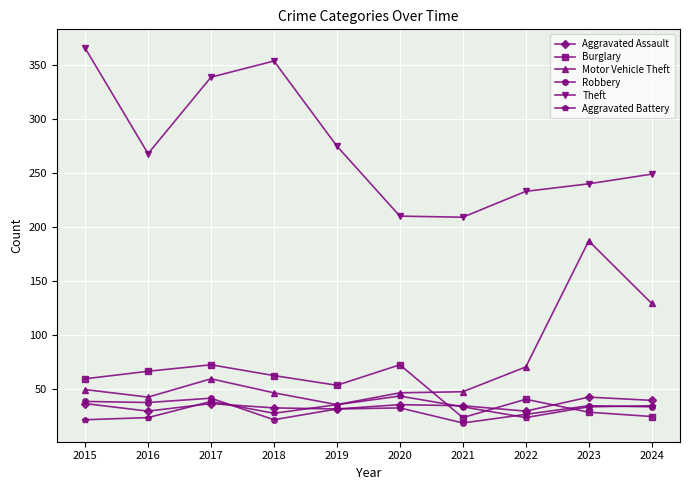

Where is the first local minimum for Theft?

2016